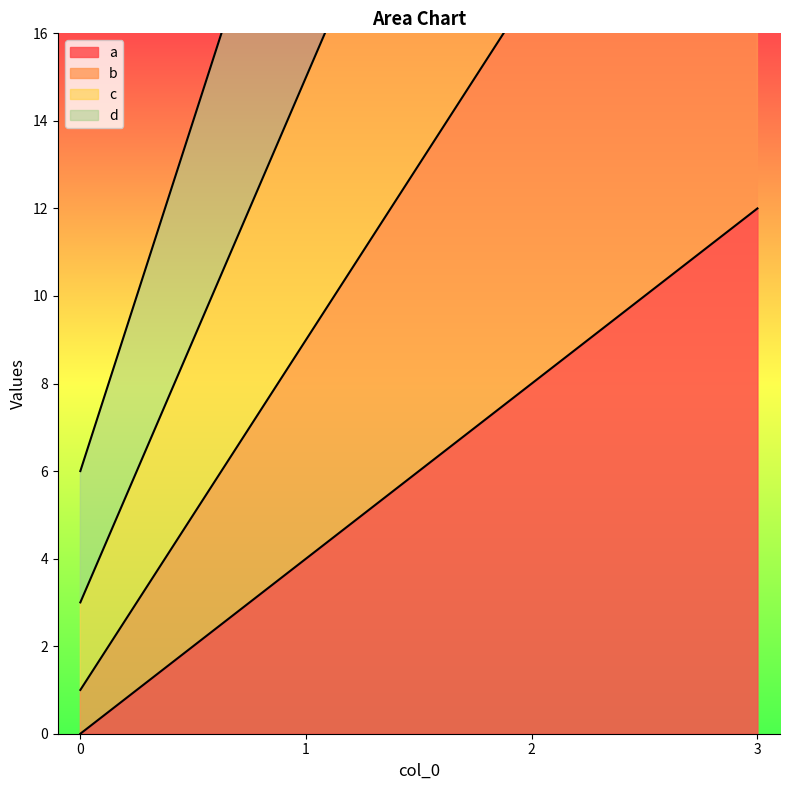

The a series shows 0 at 0. True or false?

True